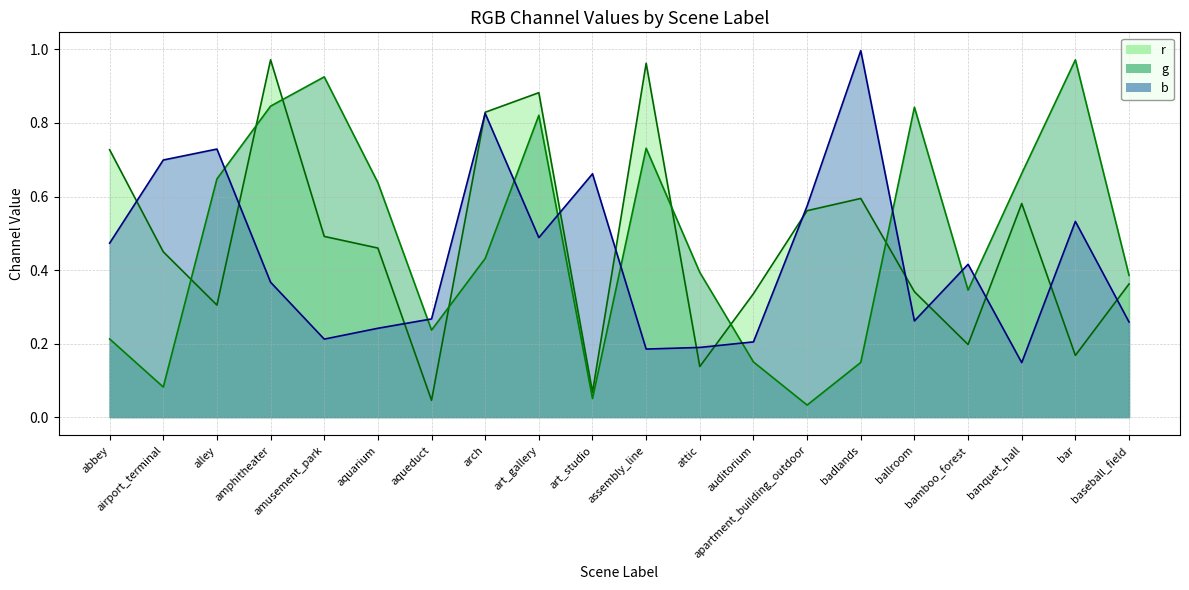

List the series in order of their peak value, lowest first.

r_line, g_line, b_line